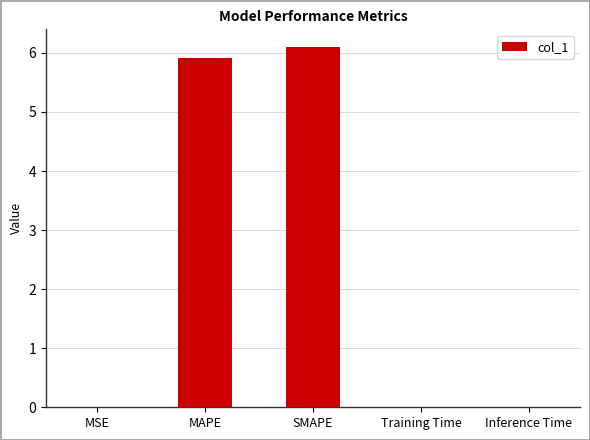

What is the maximum value shown in the chart?

6.1